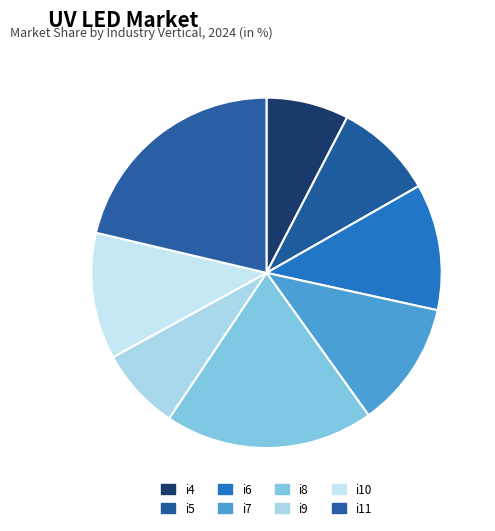

What is the total percentage of i4 and i7?

19.3%